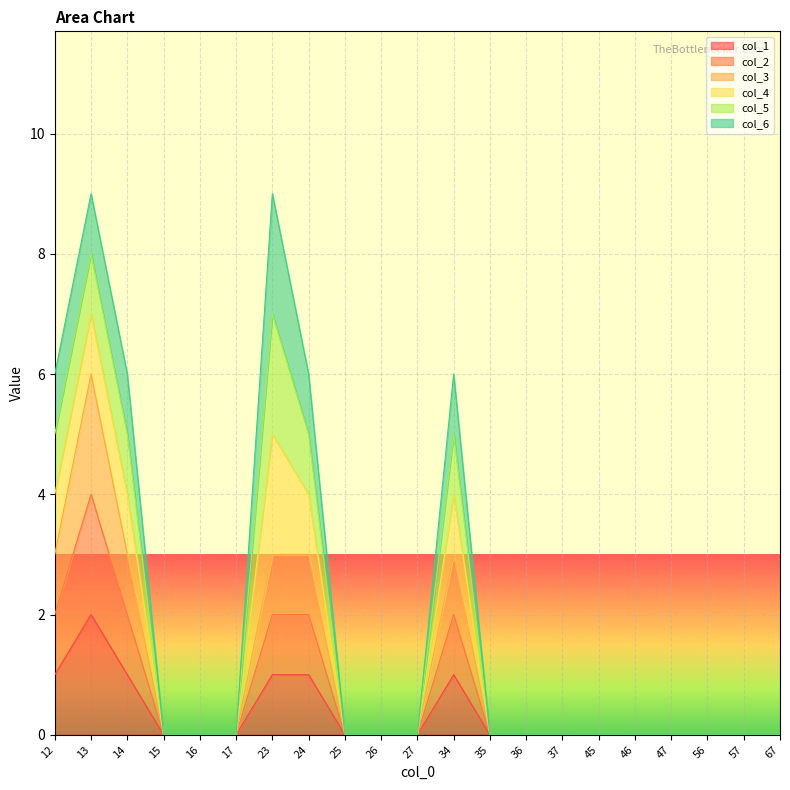

Does the chart display data point markers on the line(s)?

No